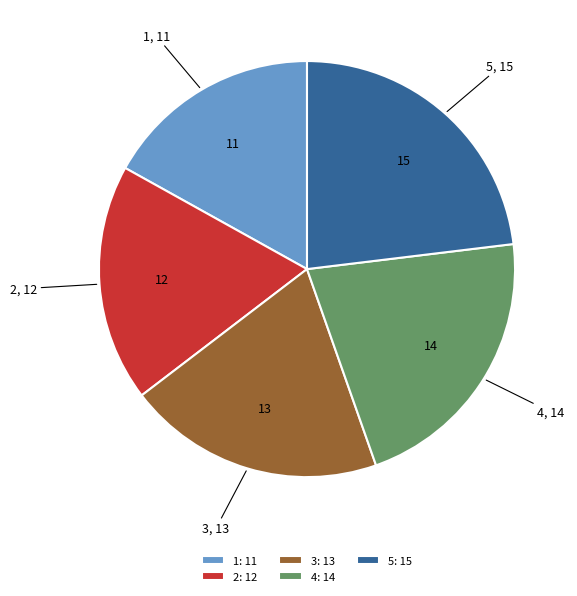

Between 3 and 4, which is larger?

4